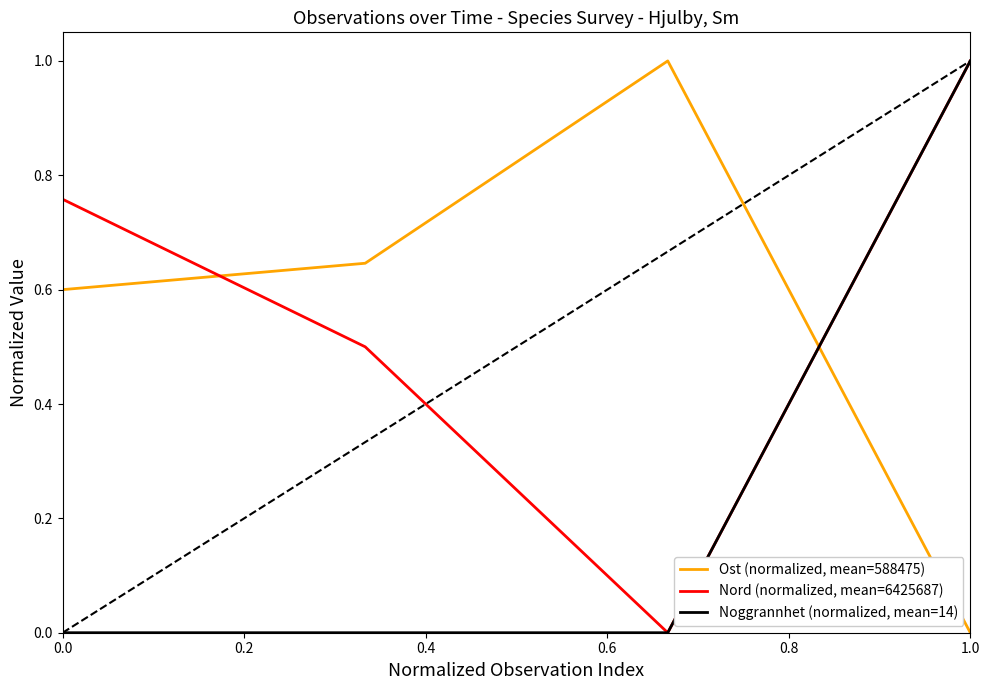

What is the greatest value displayed?

1.0